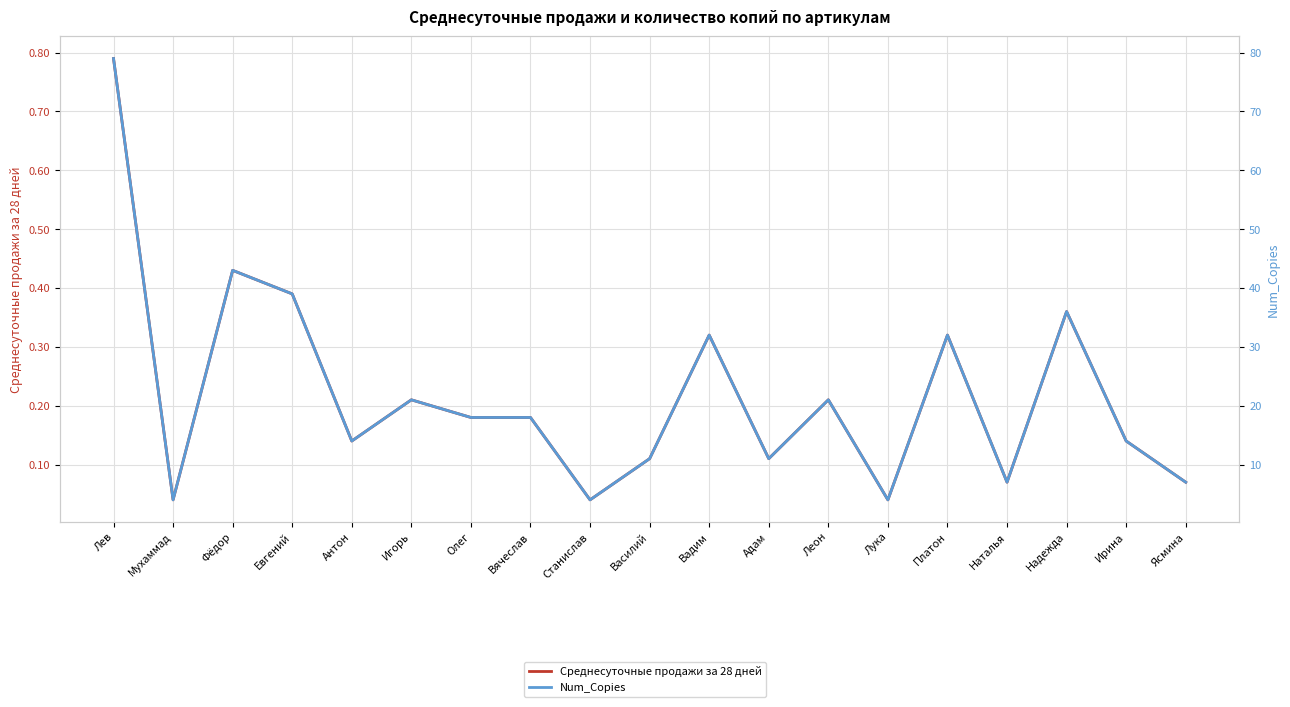

What is the total value across all series at Лев?

79.8